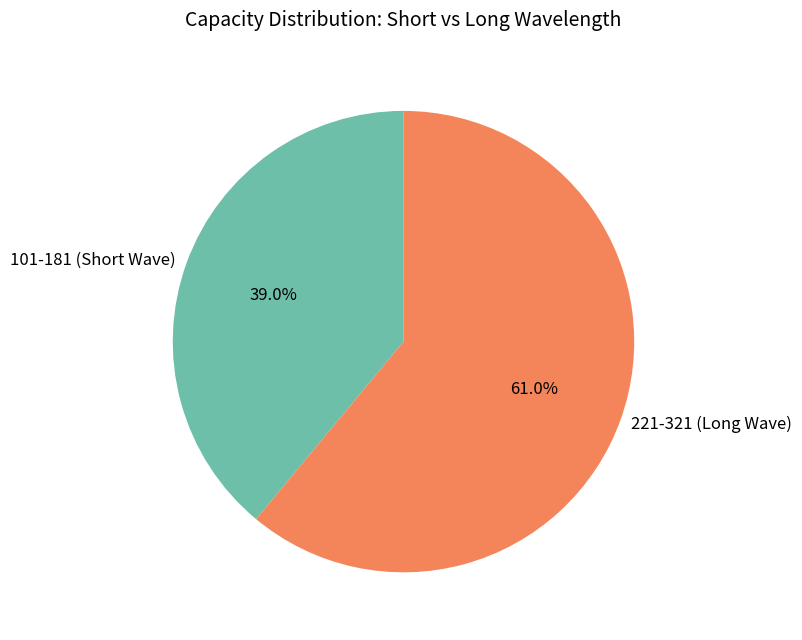

What is the smallest slice in the pie chart?

101-181 (Short Wave)